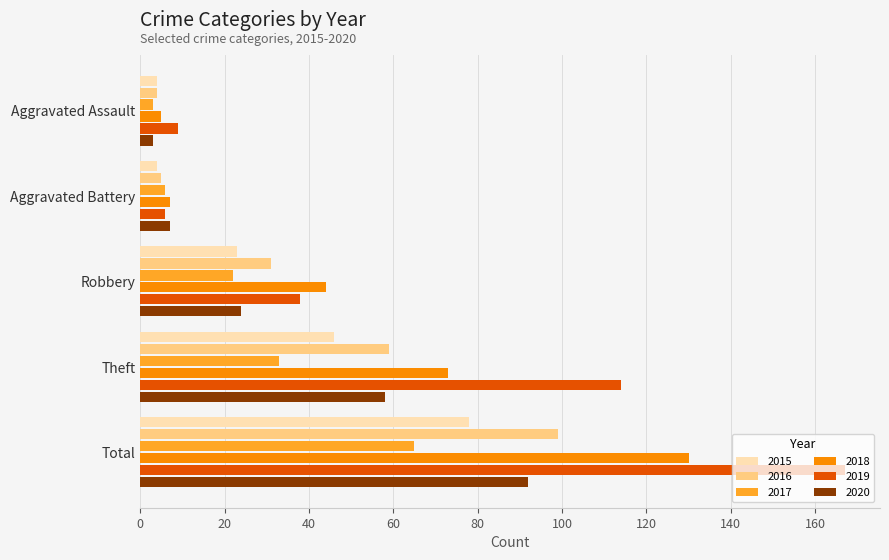

Between Aggravated Assault and Theft, which series saw the biggest shift?

2019